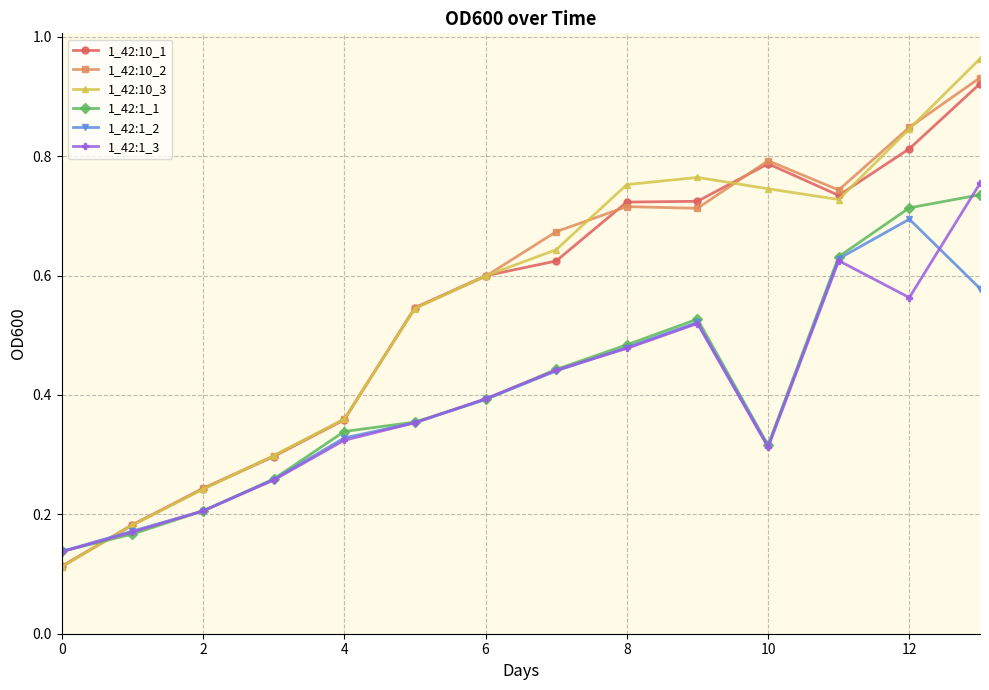

At how many categories does at least one series exceed 0?

14